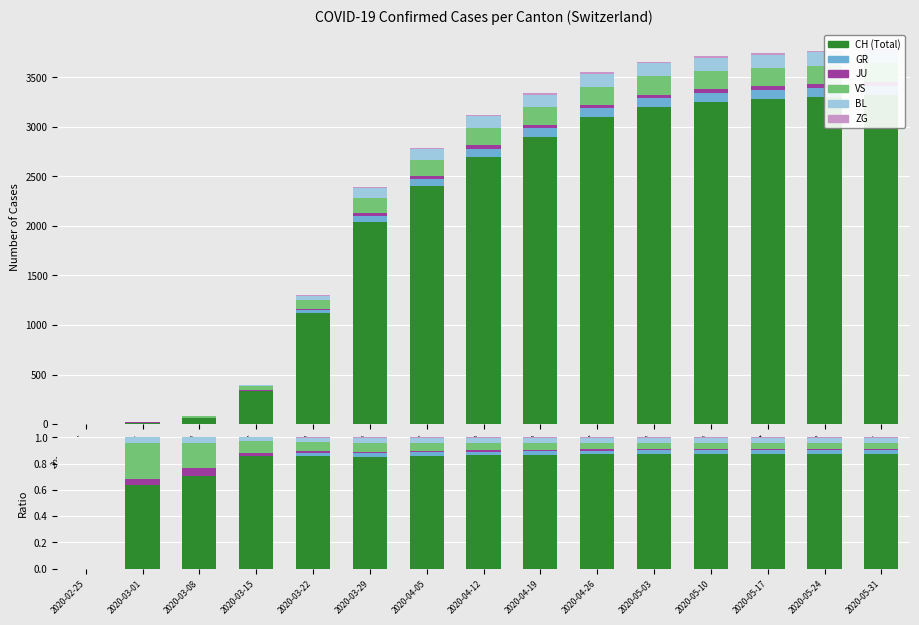

What is the sum of all CH values?

11.8